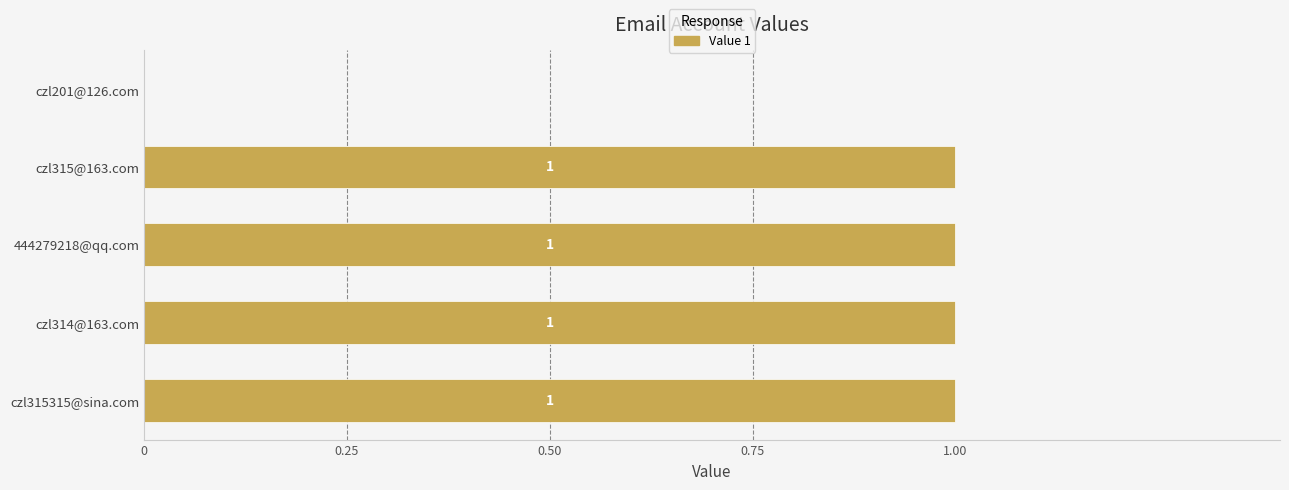

Approximately how many times larger is the value at czl315@163.com compared to czl315315@sina.com?

1.0